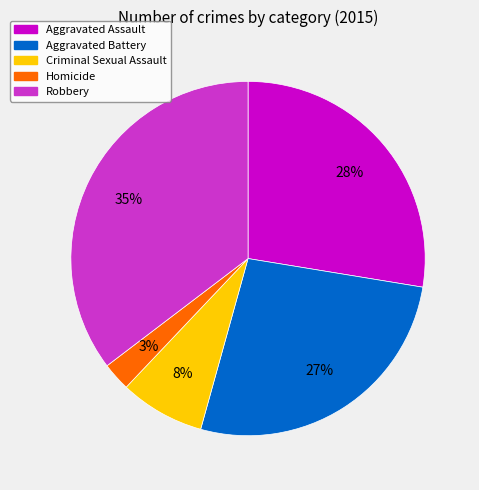

How many slices are in this pie chart?

5